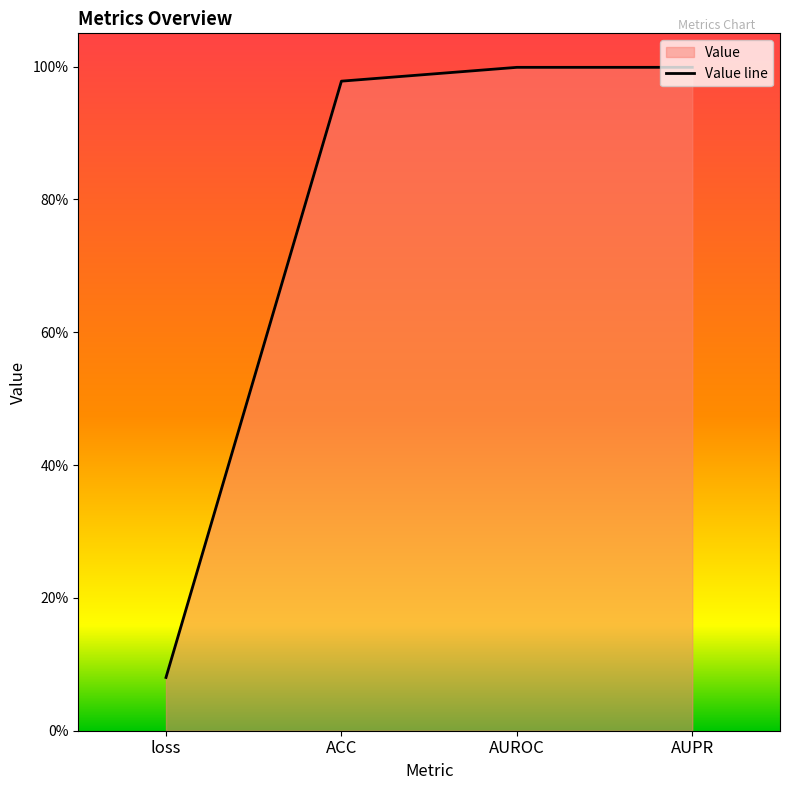

How many lines are shown in the chart?

1